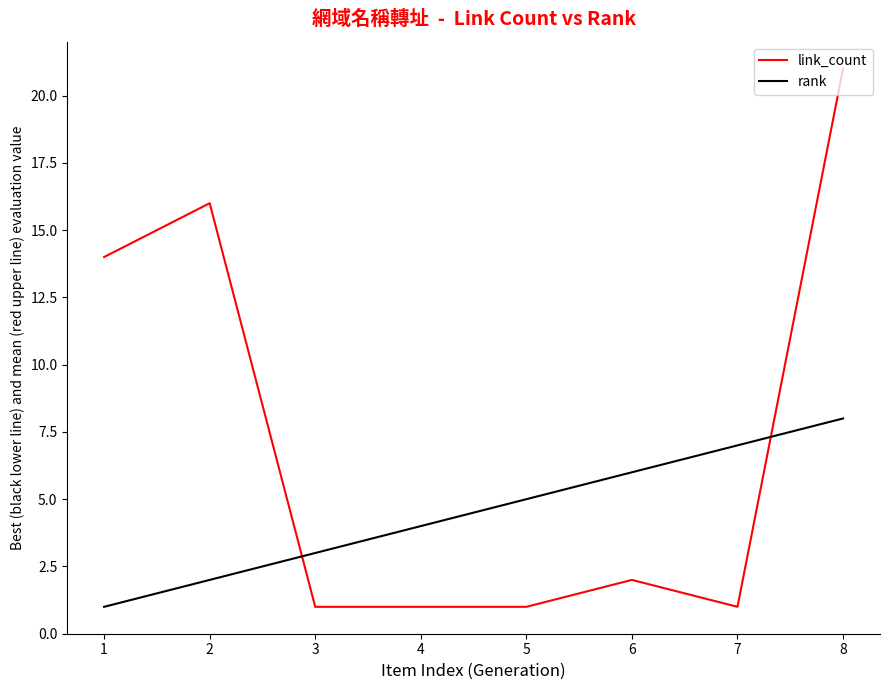

What is the sum of all link_count values?

57